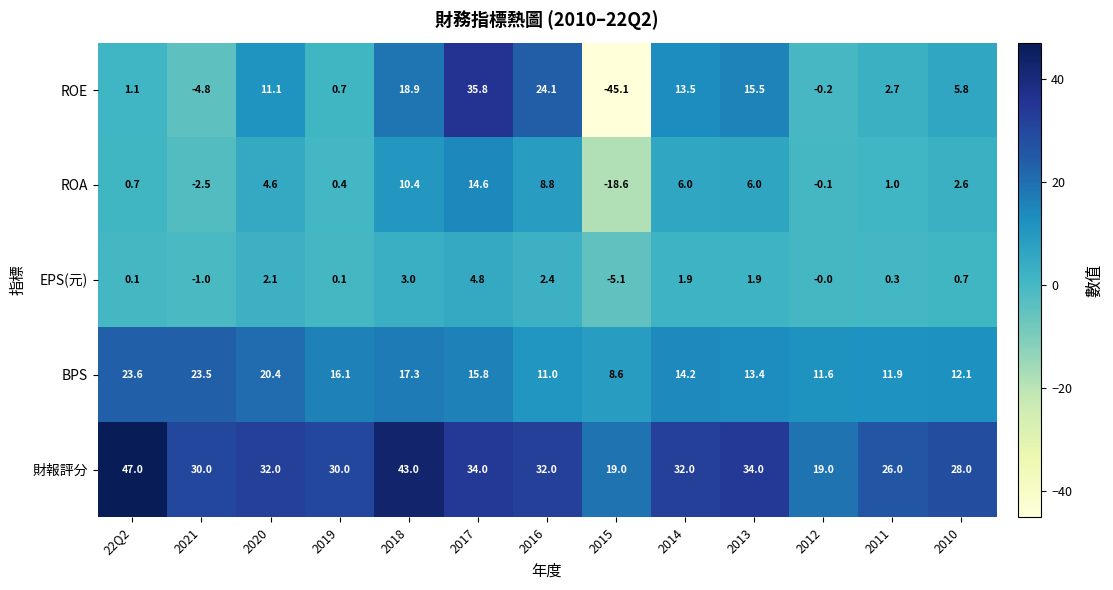

How many data points in BPS are less than 14?

6